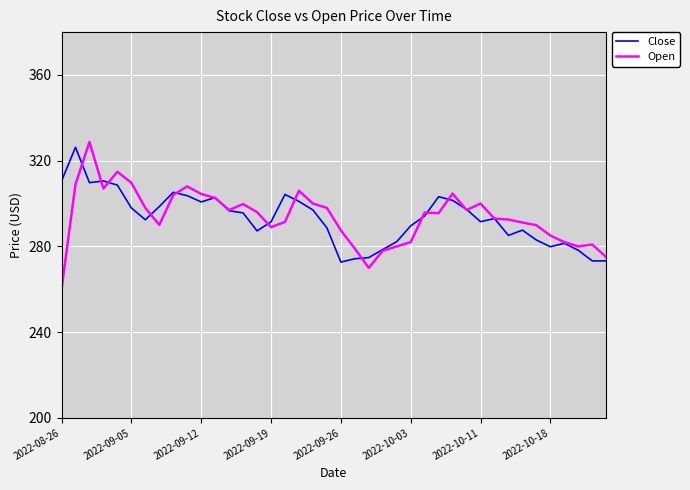

How many lines are shown in the chart?

2